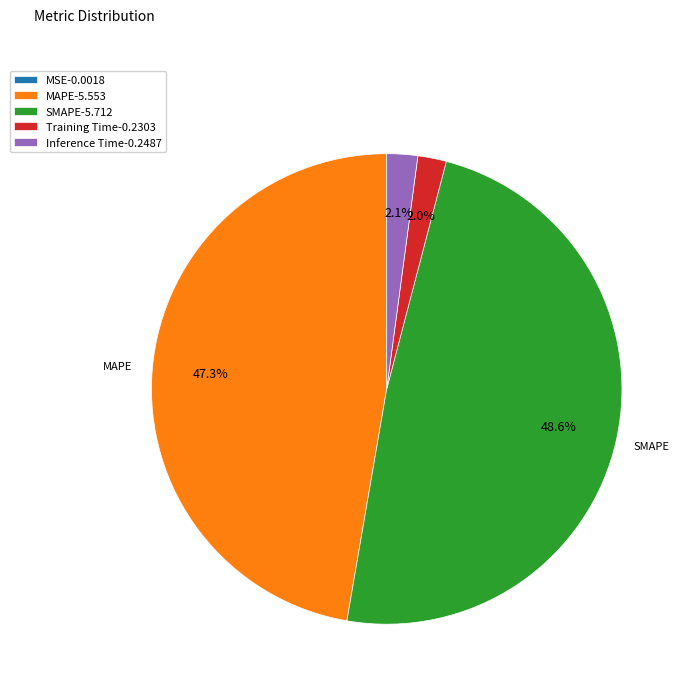

What is the largest slice in the pie chart?

SMAPE